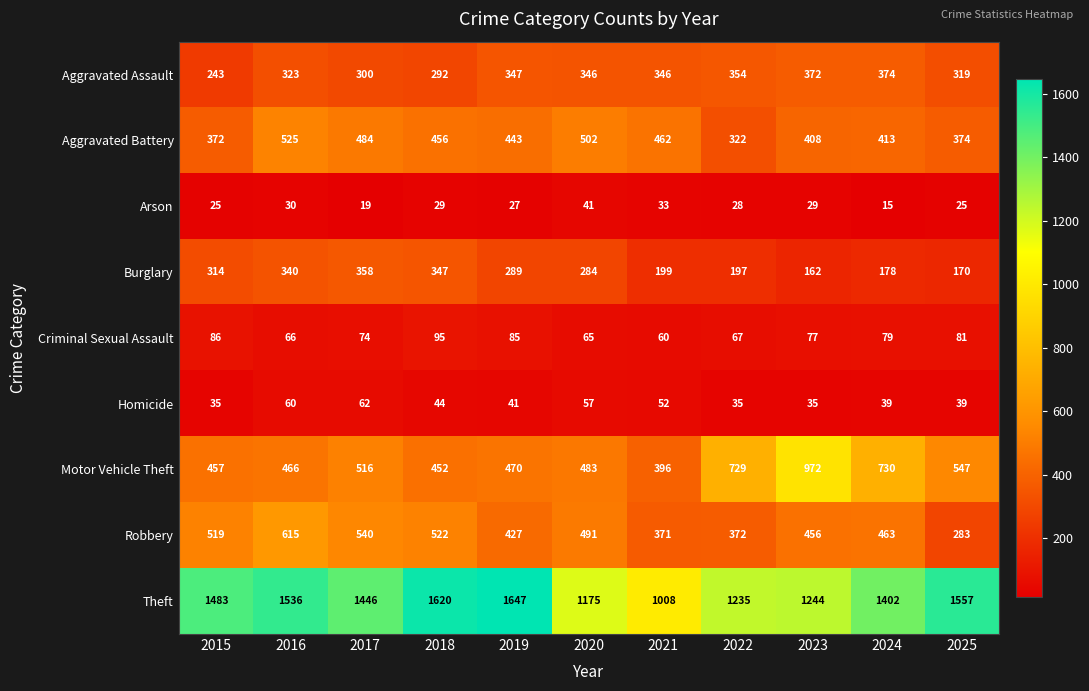

At which category is the sum across all series the highest?

2016